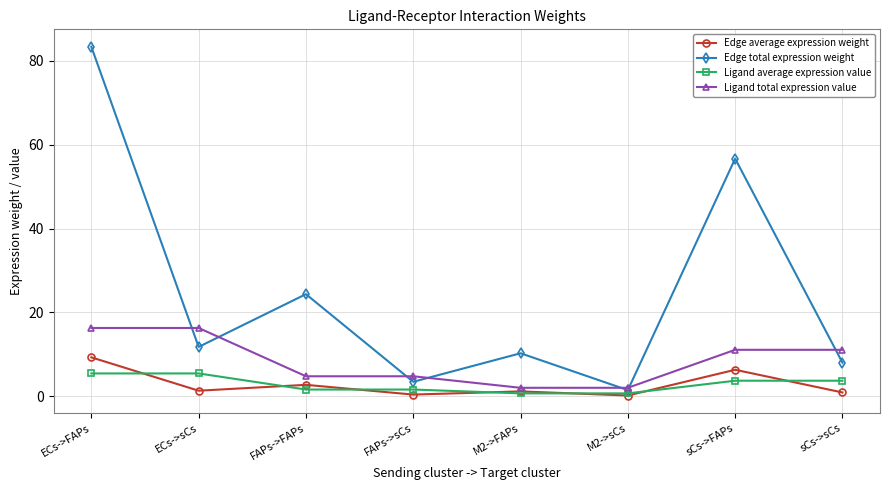

The Edge total expression weight series shows 141.4 at ECs->FAPs. True or false?

False